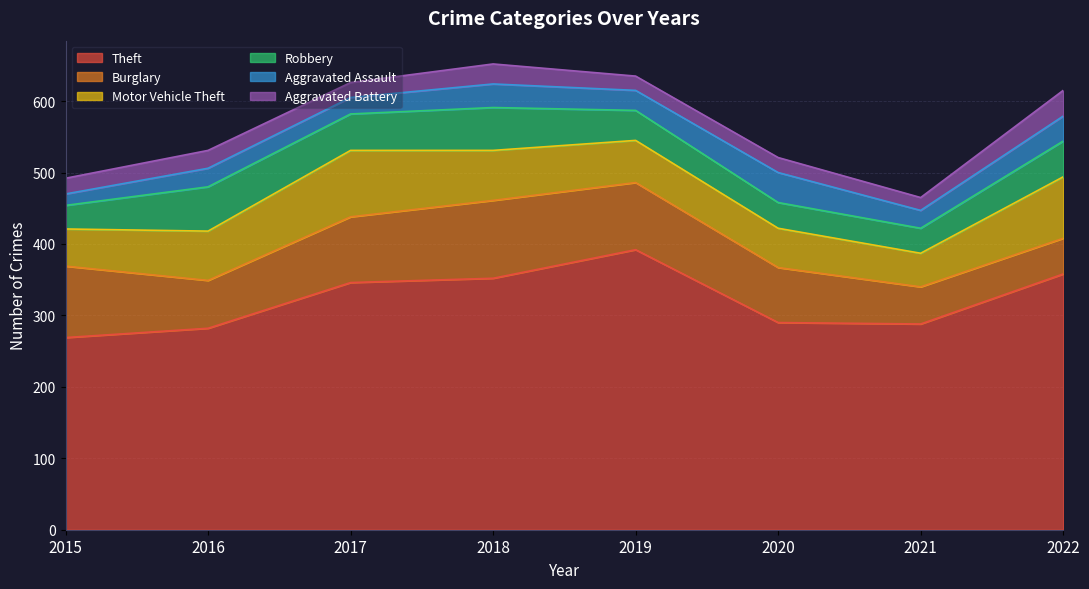

At which category is the sum across all series the highest?

2018